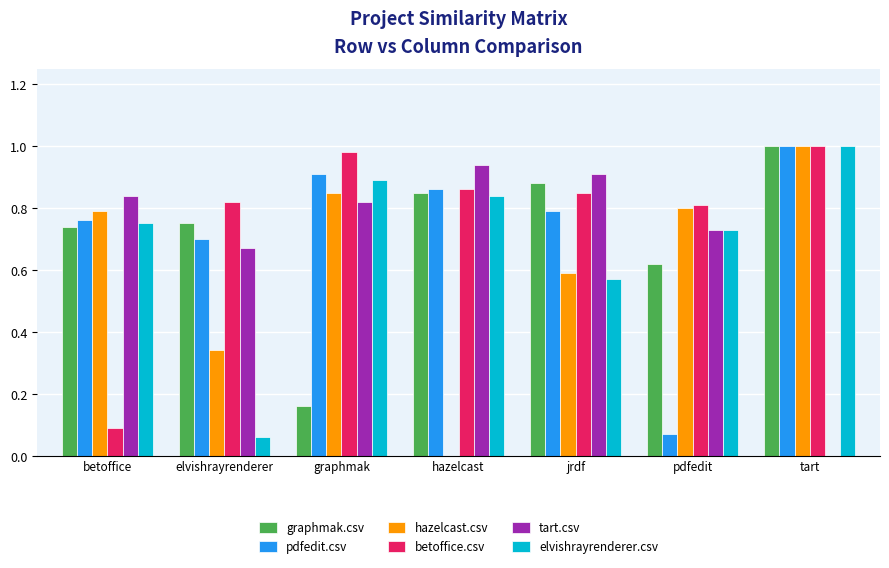

How many groups of bars are there?

7